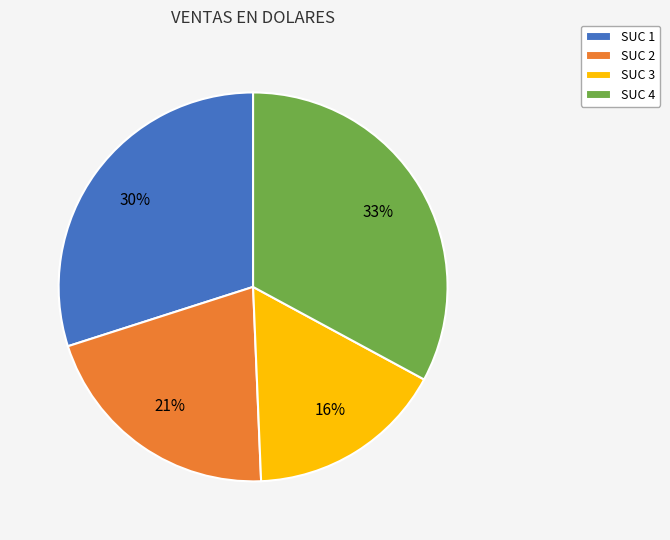

To the nearest percent, what percentage of the pie is SUC 4?

33%